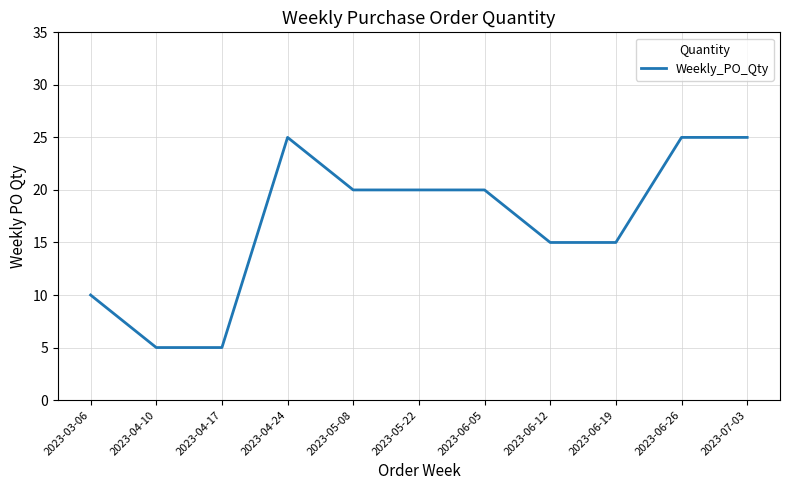

What position from the left is 2023-06-19?

9